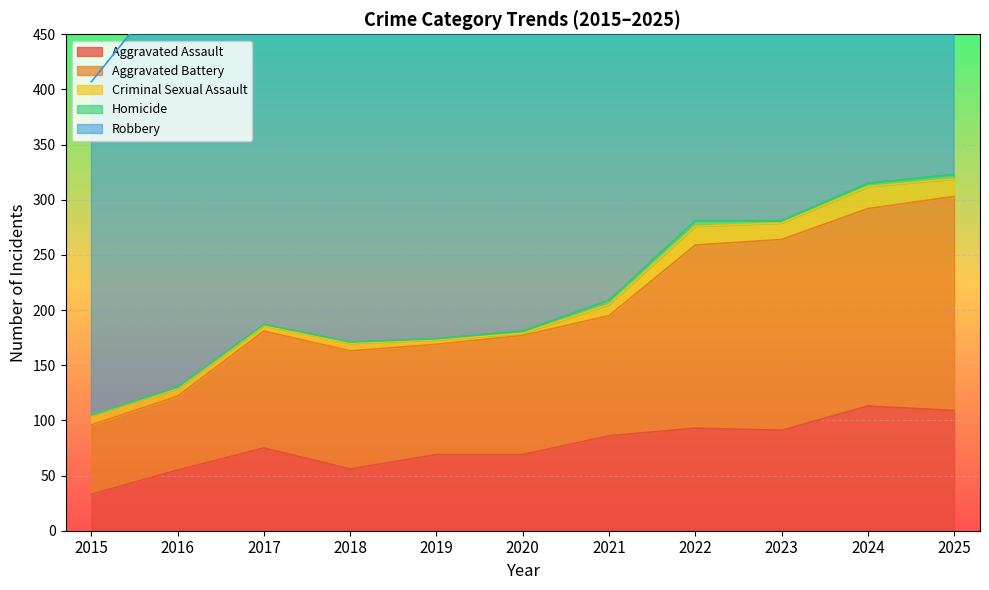

List the series in order of their peak value, lowest first.

Homicide, Criminal Sexual Assault, Aggravated Assault, Aggravated Battery, Robbery